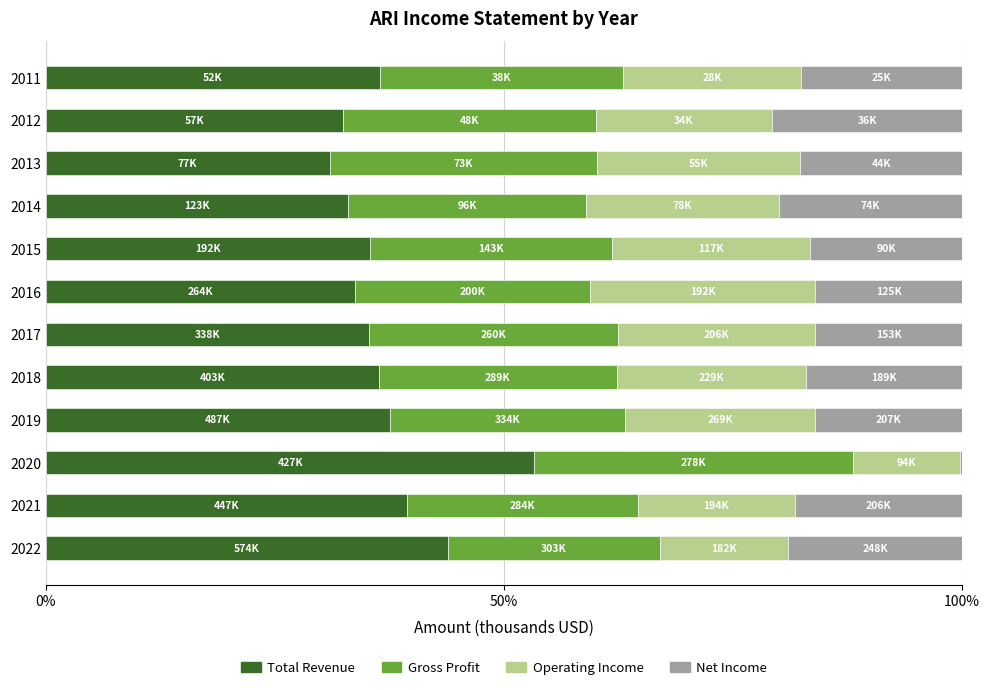

Which category has the highest value in the Total Revenue series?

2020